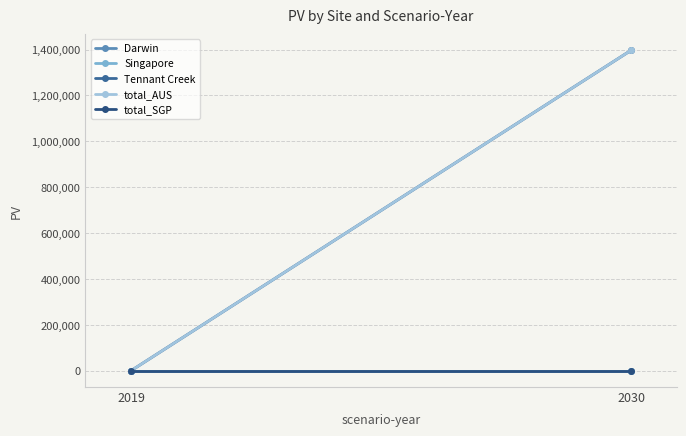

What is the sum of all Tennant Creek values?

1396740.1